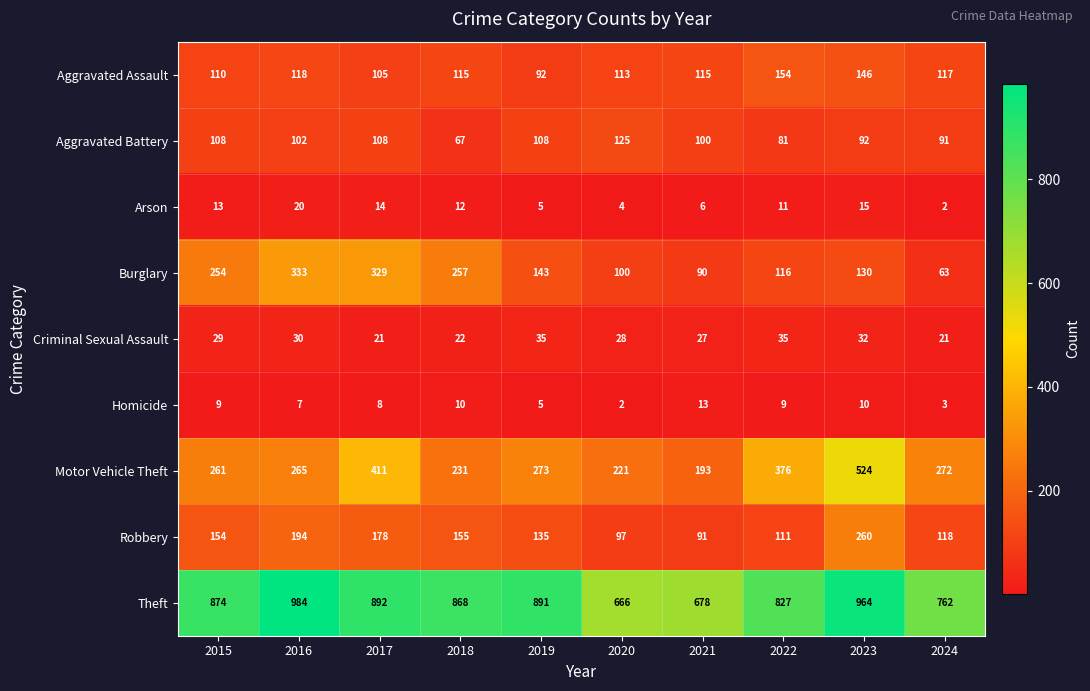

Which series has the widest spread of values?

Motor Vehicle Theft